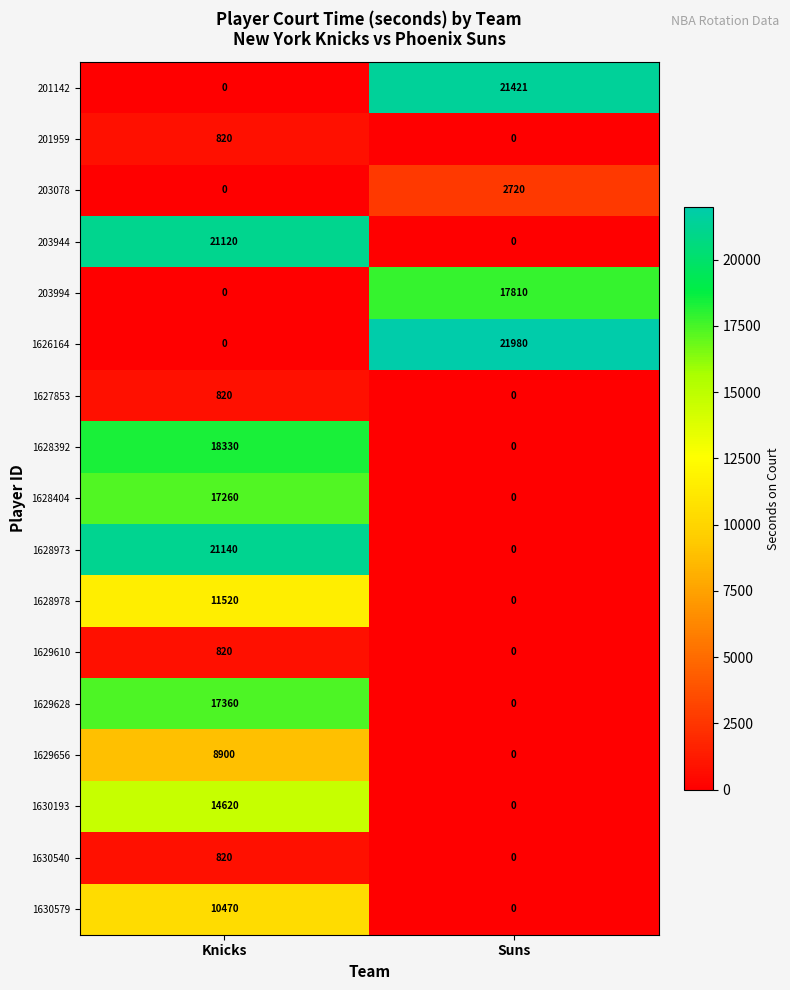

The value of 203944 at Suns is 7372. True or false?

False